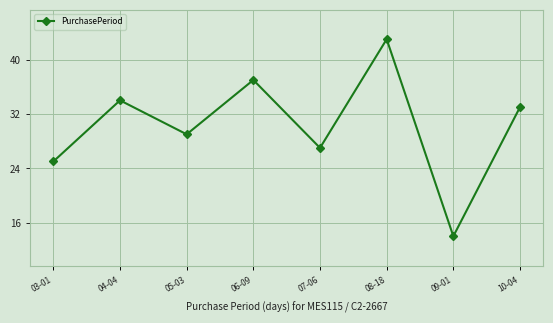

What is the maximum value shown in the chart?

43